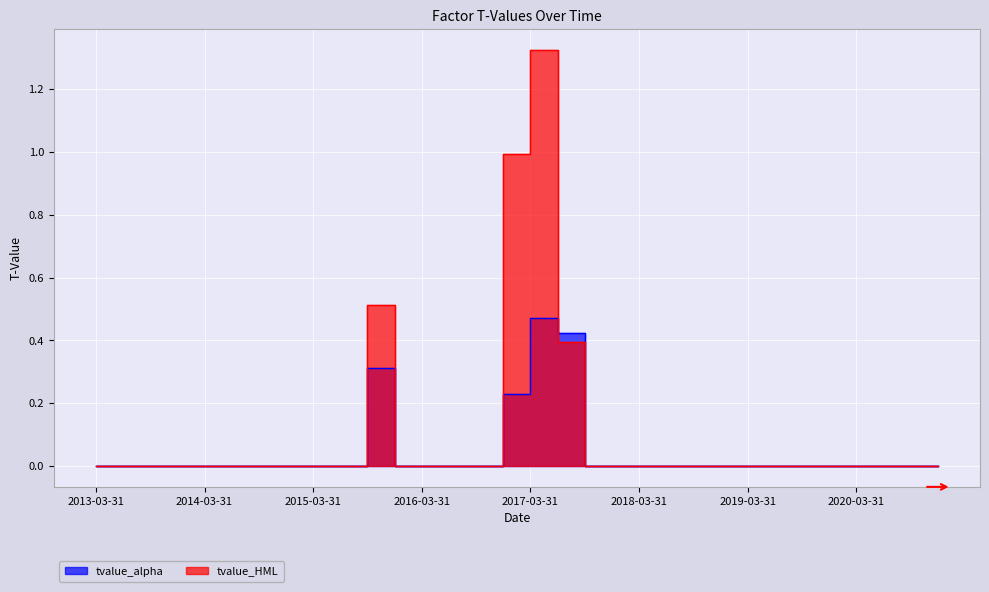

At how many categories does at least one series exceed 0?

4